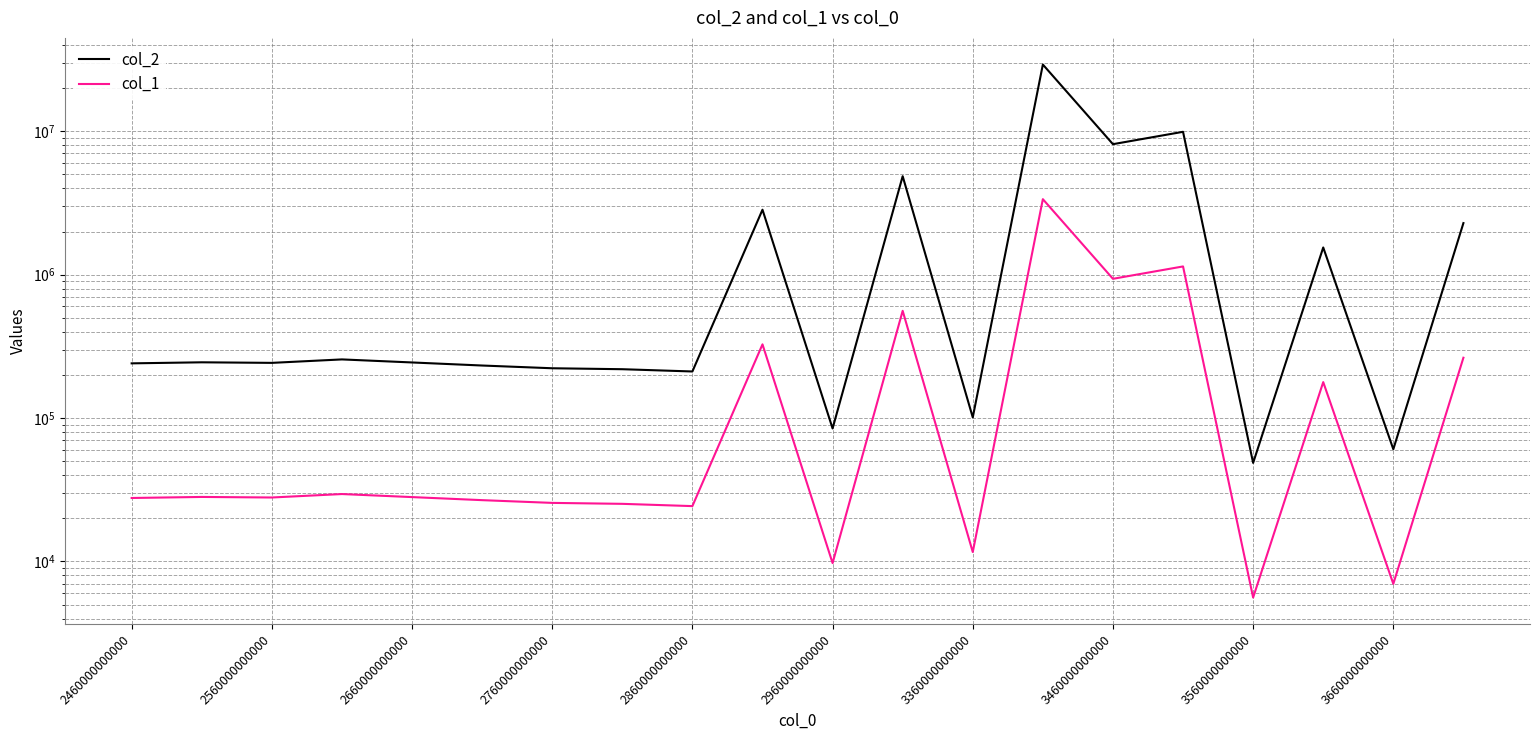

List the series in order of their overall mean, highest first.

col_2, col_1